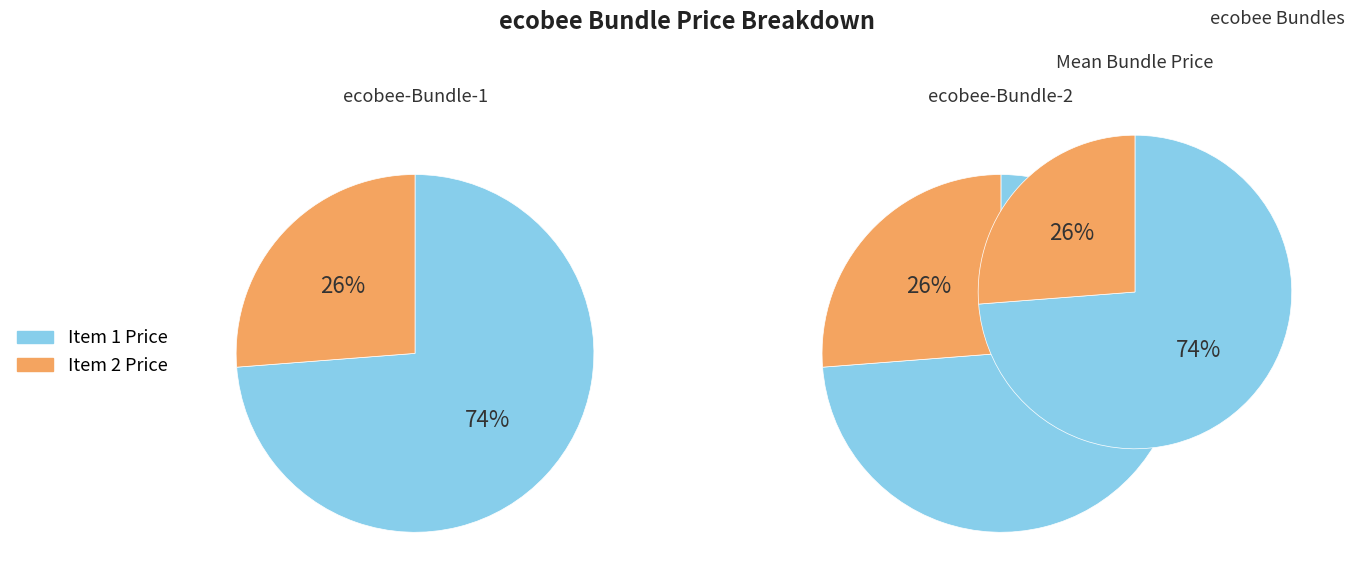

Is there any slice that represents more than half of the pie?

Yes